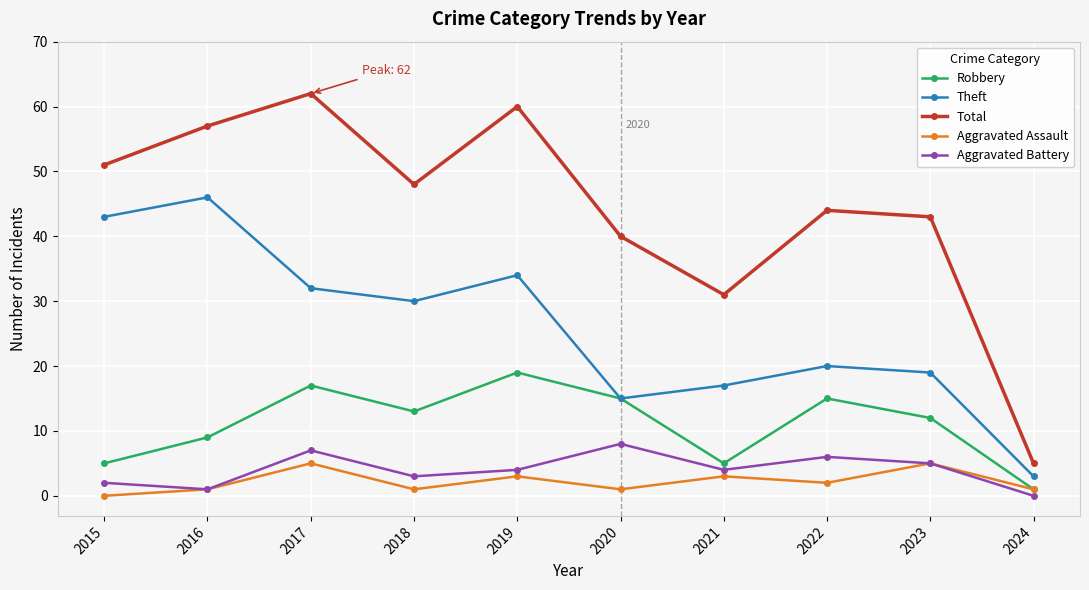

True or false: Robbery and Total intersect in this chart.

False